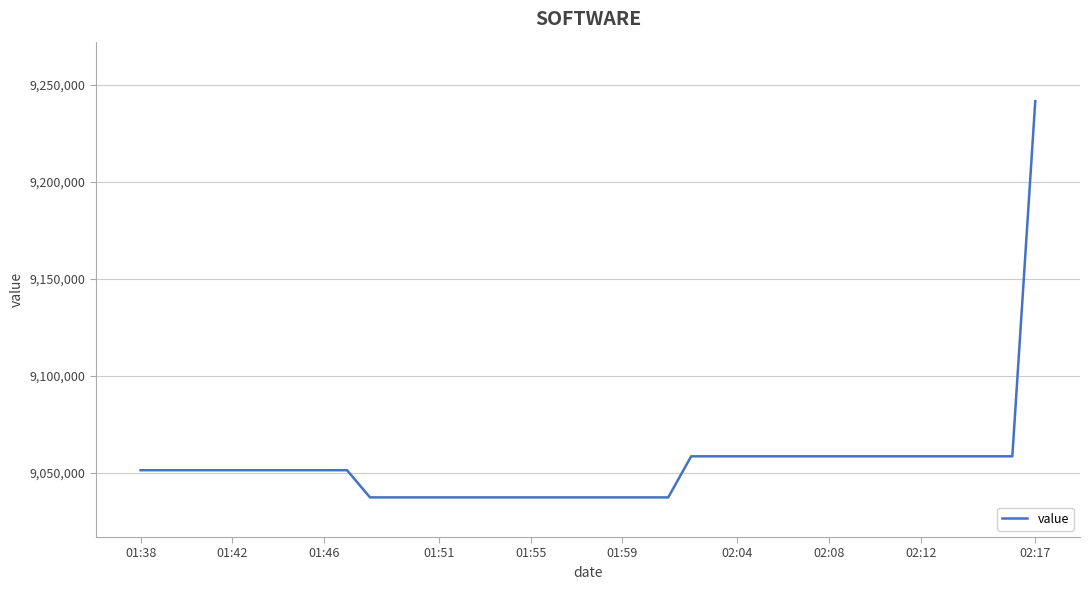

How many lines are shown in the chart?

1